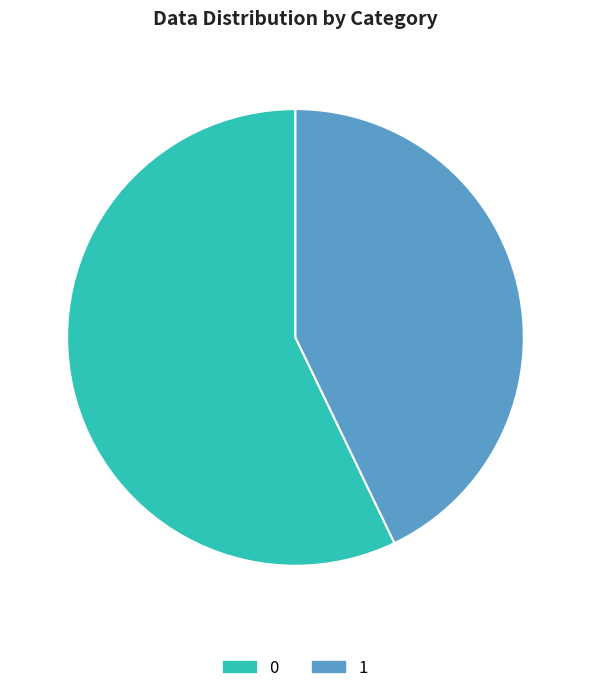

The 0 slice represents 49% of the pie. True or false?

False